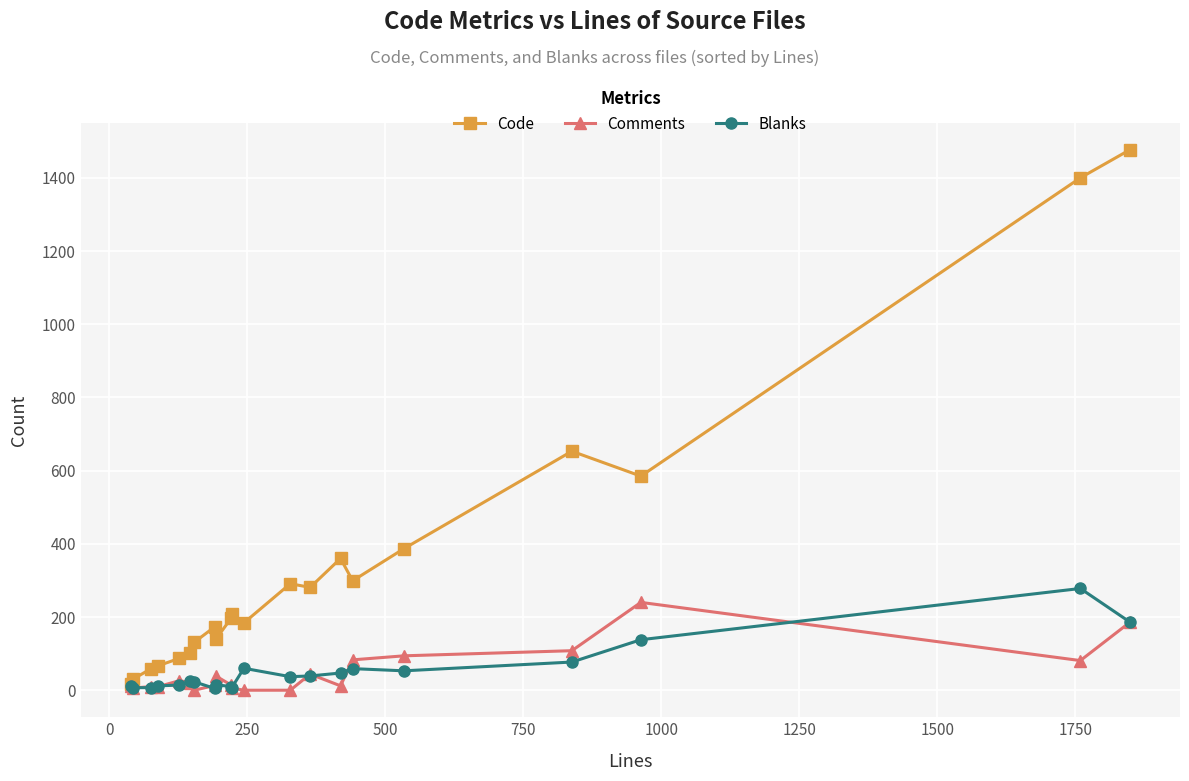

What is the difference between the maximum and minimum values in the Code series?

1461